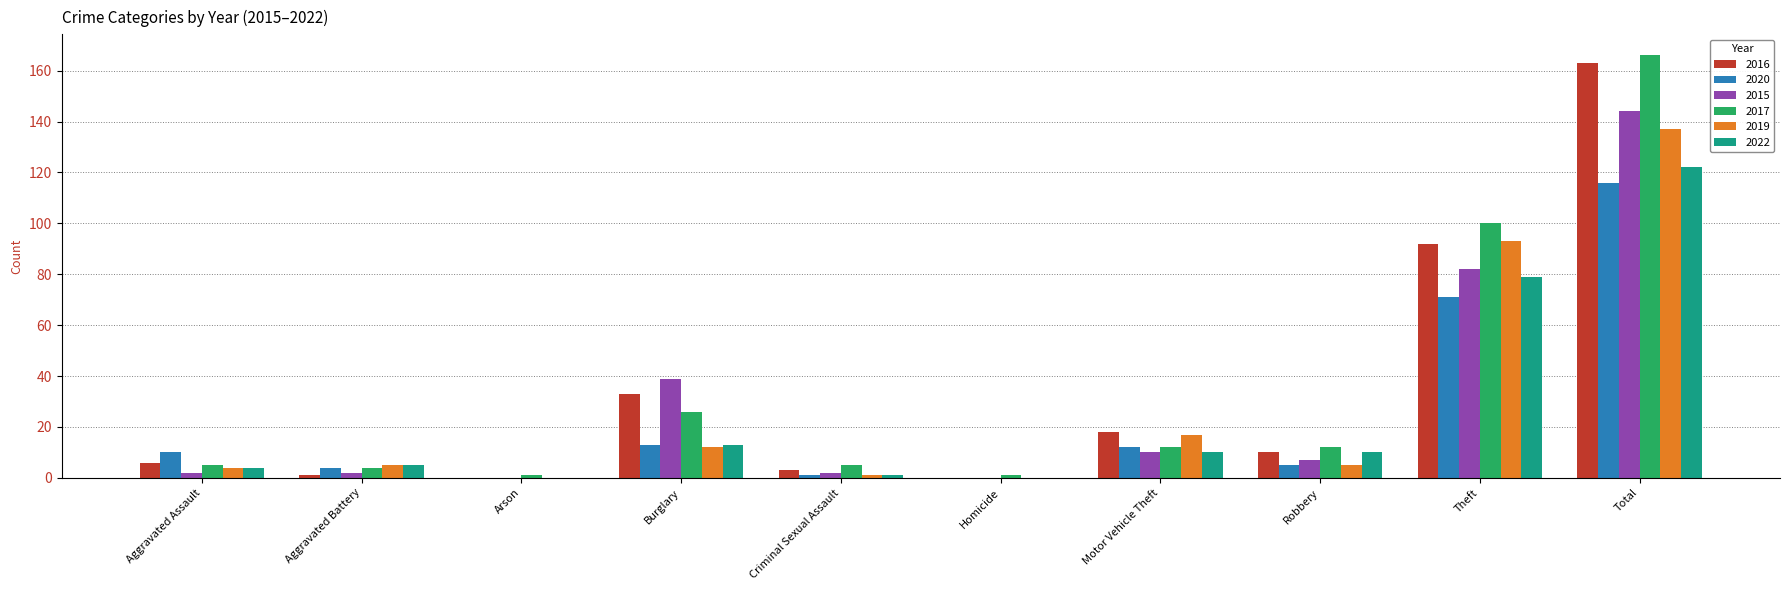

How many distinct data groups are displayed?

6